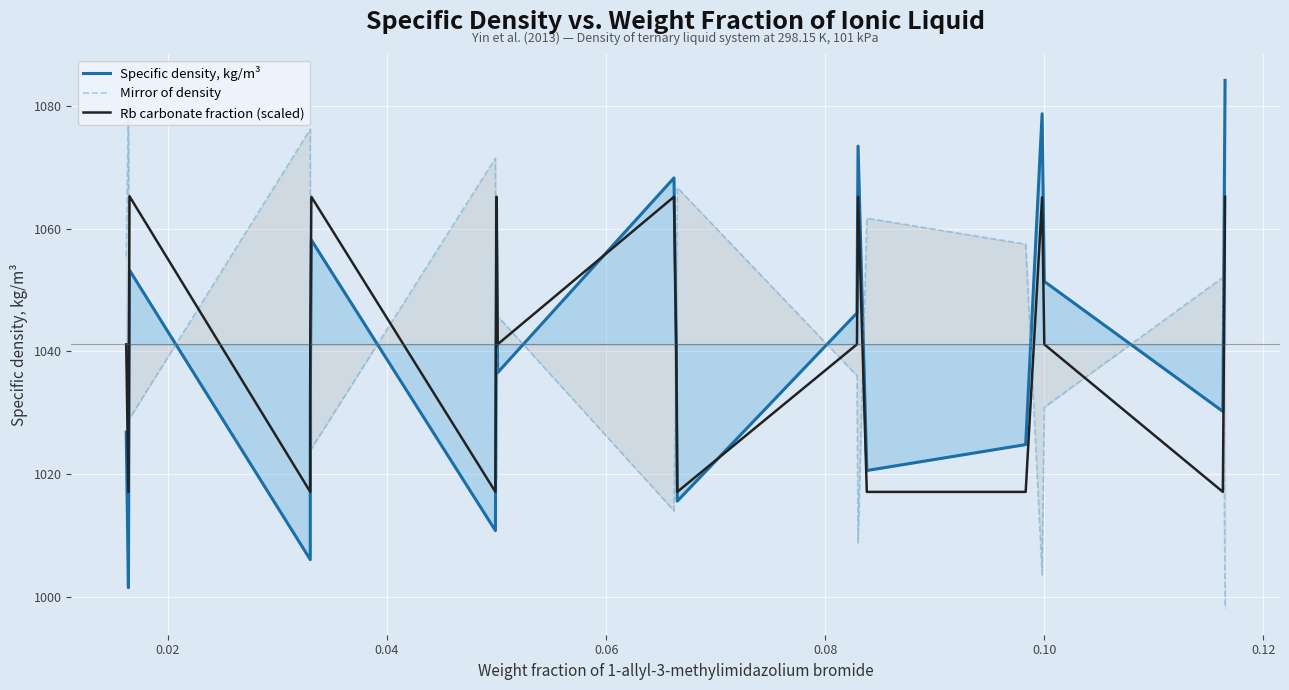

Which series has the largest total across all categories?

Mirror of density